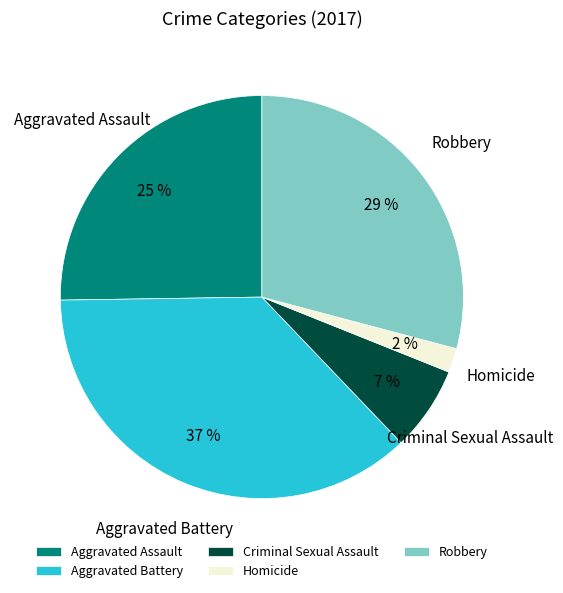

Between Homicide and Robbery, which is larger?

Robbery